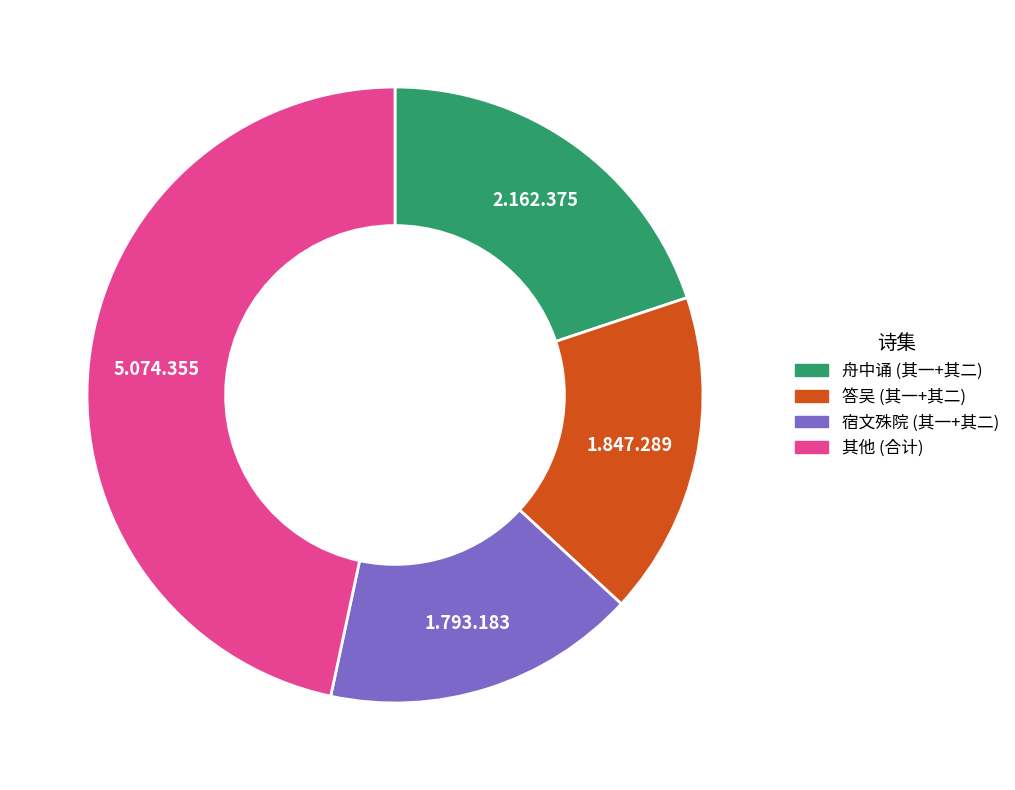

What is the largest slice in the pie chart?

其他 (合计)